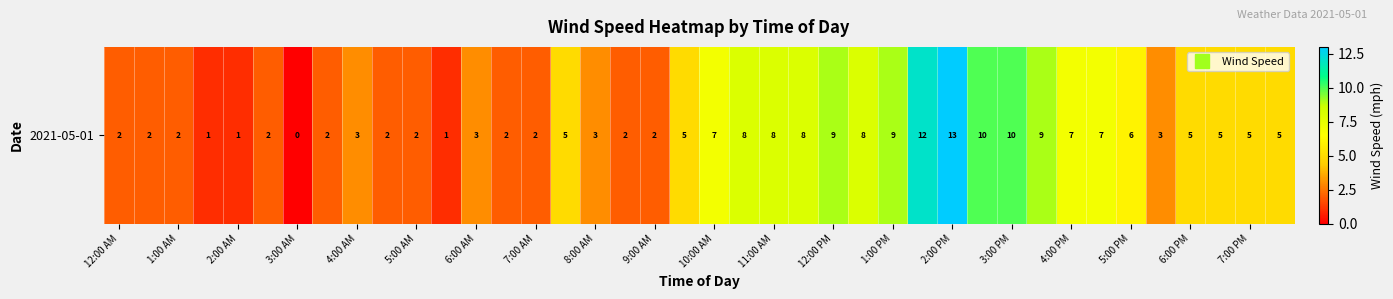

How many data points are above 5?

15